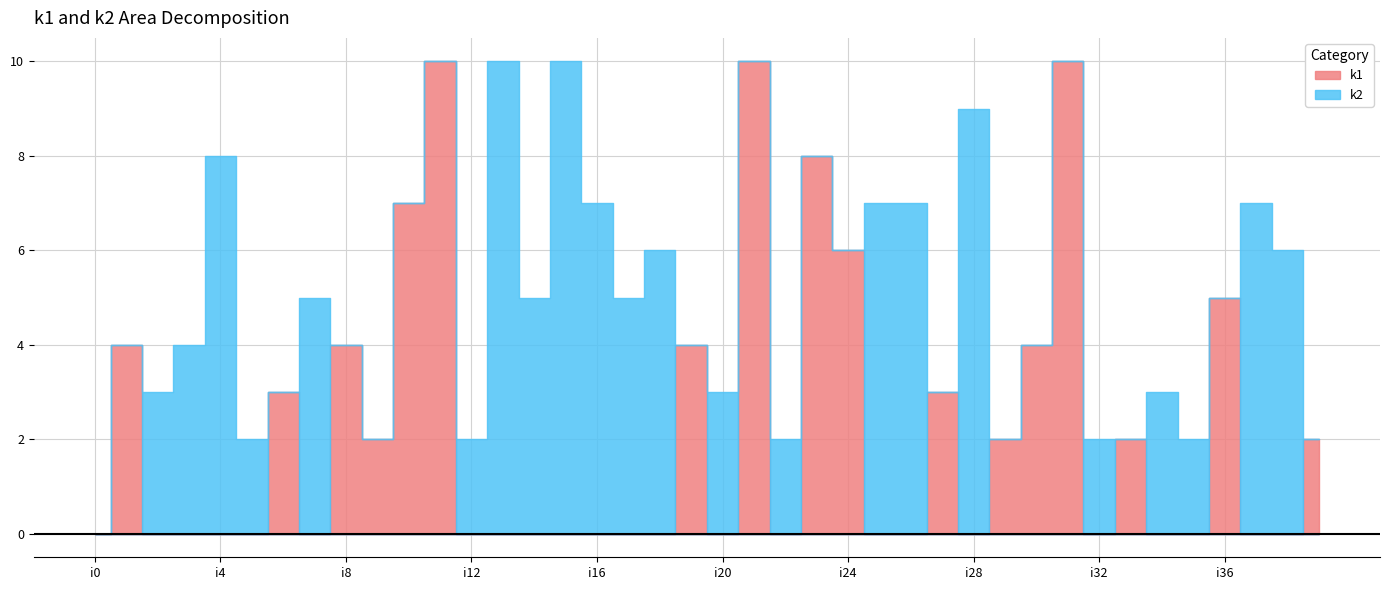

Which has a higher value, i29 or i39?

i29